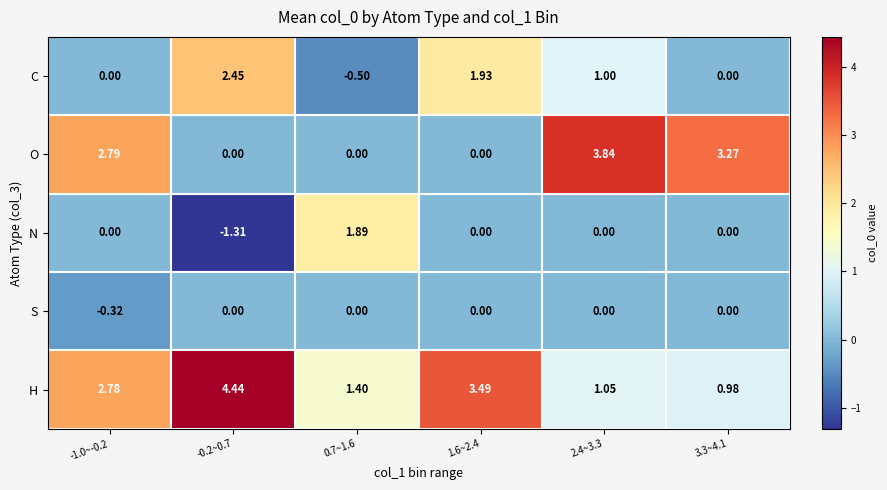

Is the value of C at 3.3~4.1 greater than the value of H at -0.2~0.7?

No